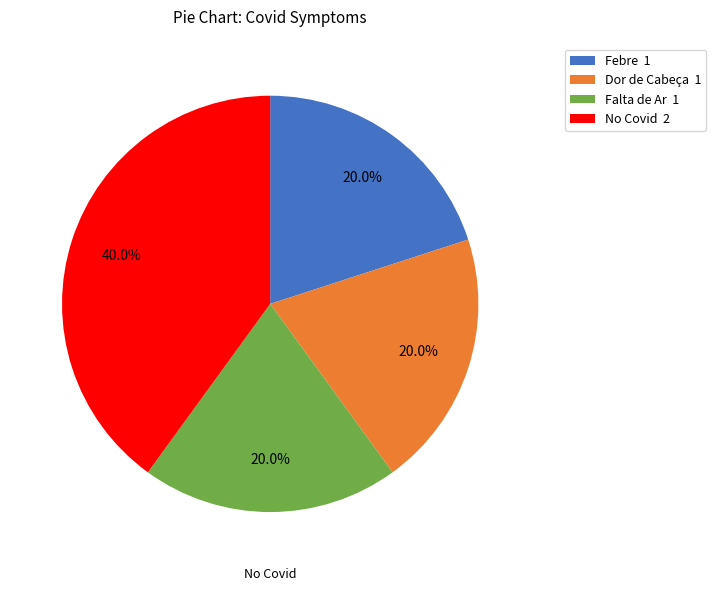

Which slice is the largest?

No Covid 2